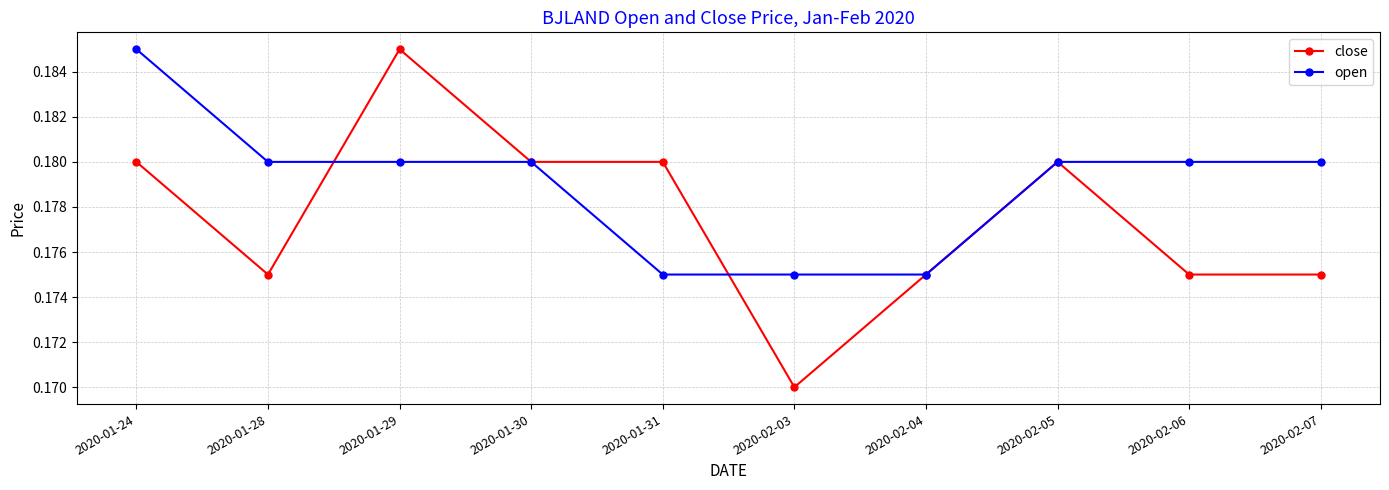

At which category does close reach its first local peak?

2020-01-29